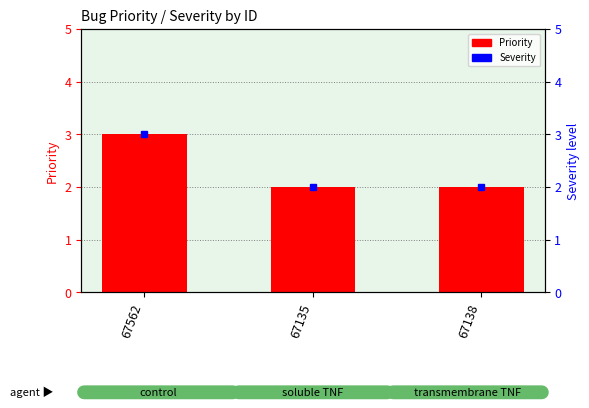

What is the average value of the Priority series?

2